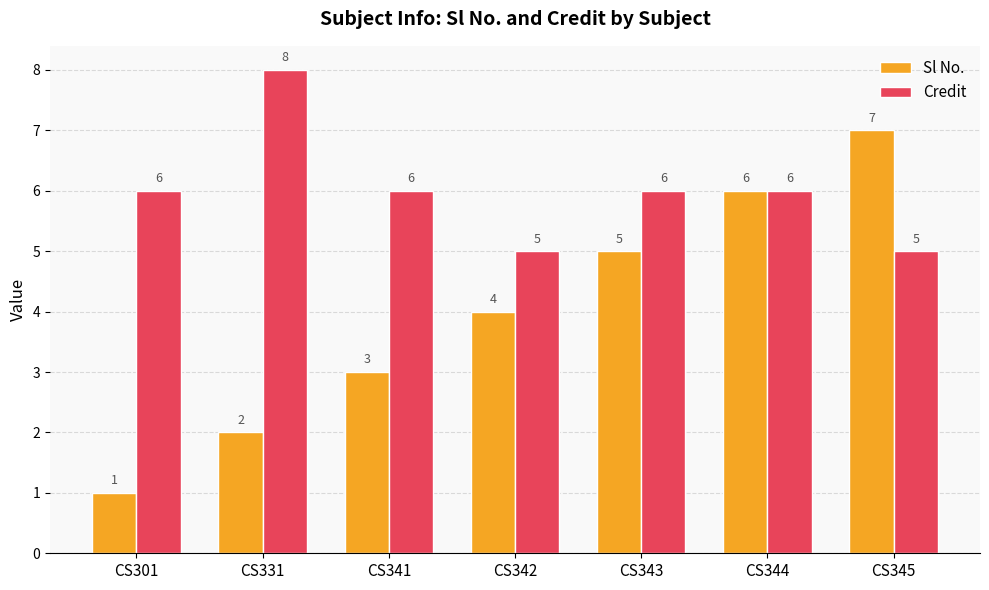

Which series has the largest total across all categories?

Credit